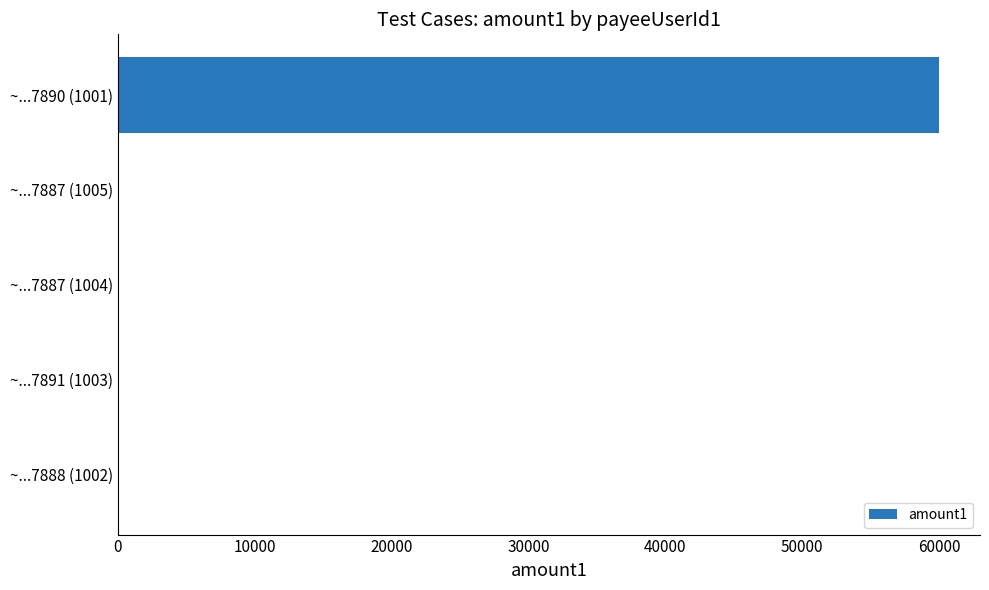

The value at ~...7887 (1005) is 0.0. True or false?

True